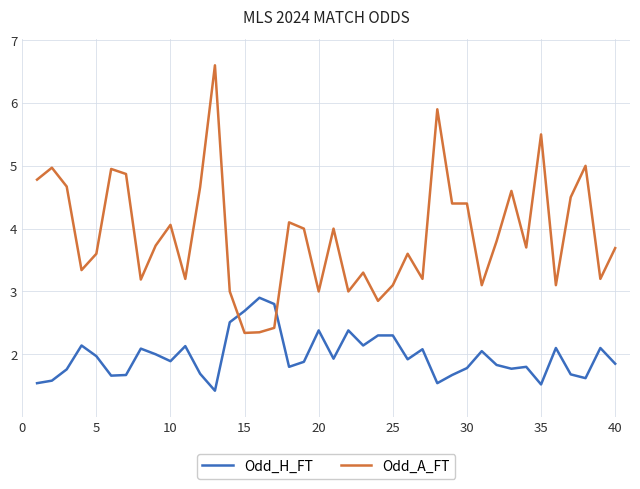

What is the difference between the maximum and minimum values in the Odd_A_FT series?

4.3